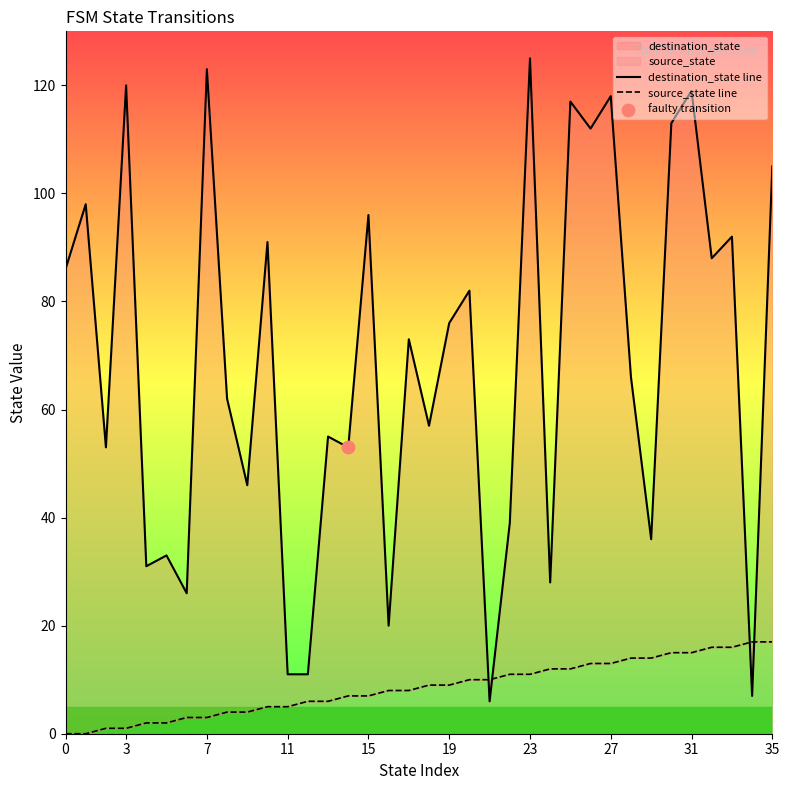

Which series has the largest total across all categories?

destination_state line